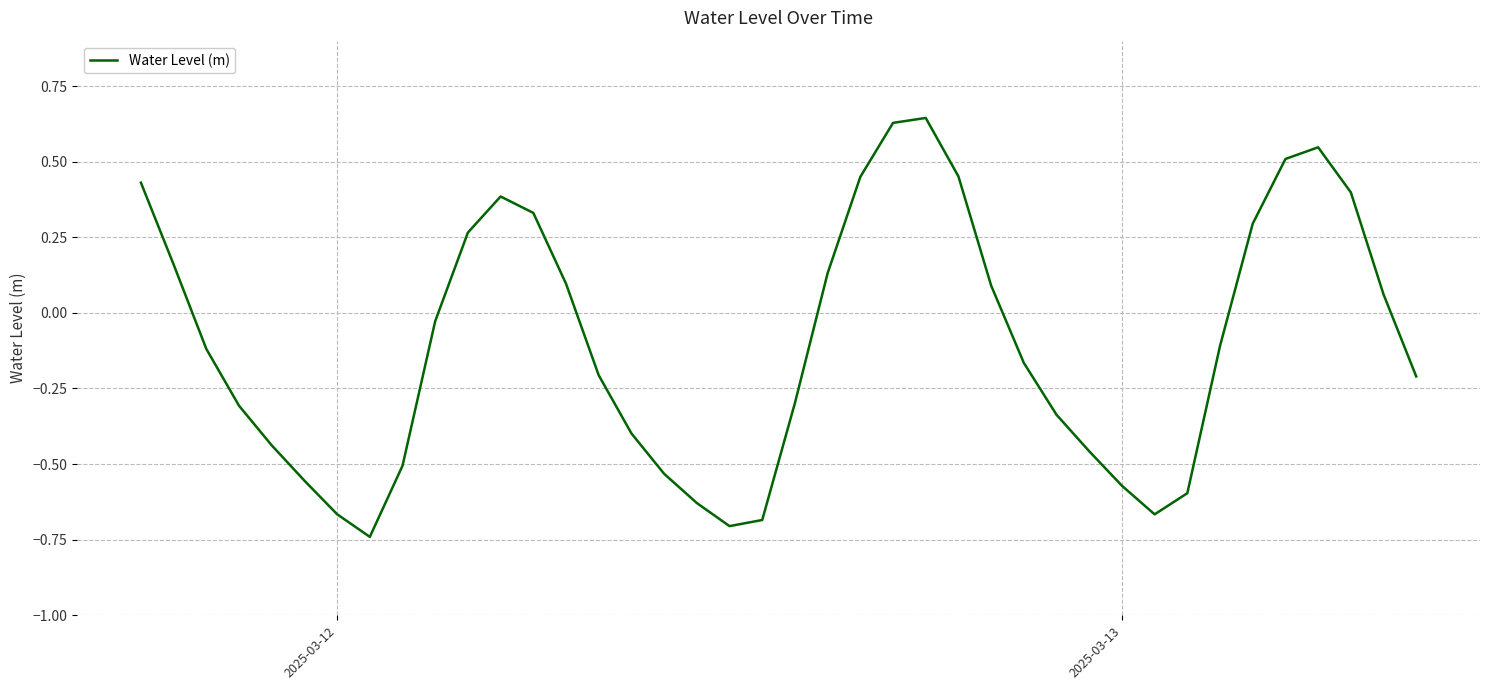

How many interior local peaks (higher than both neighbors) does the data have?

3